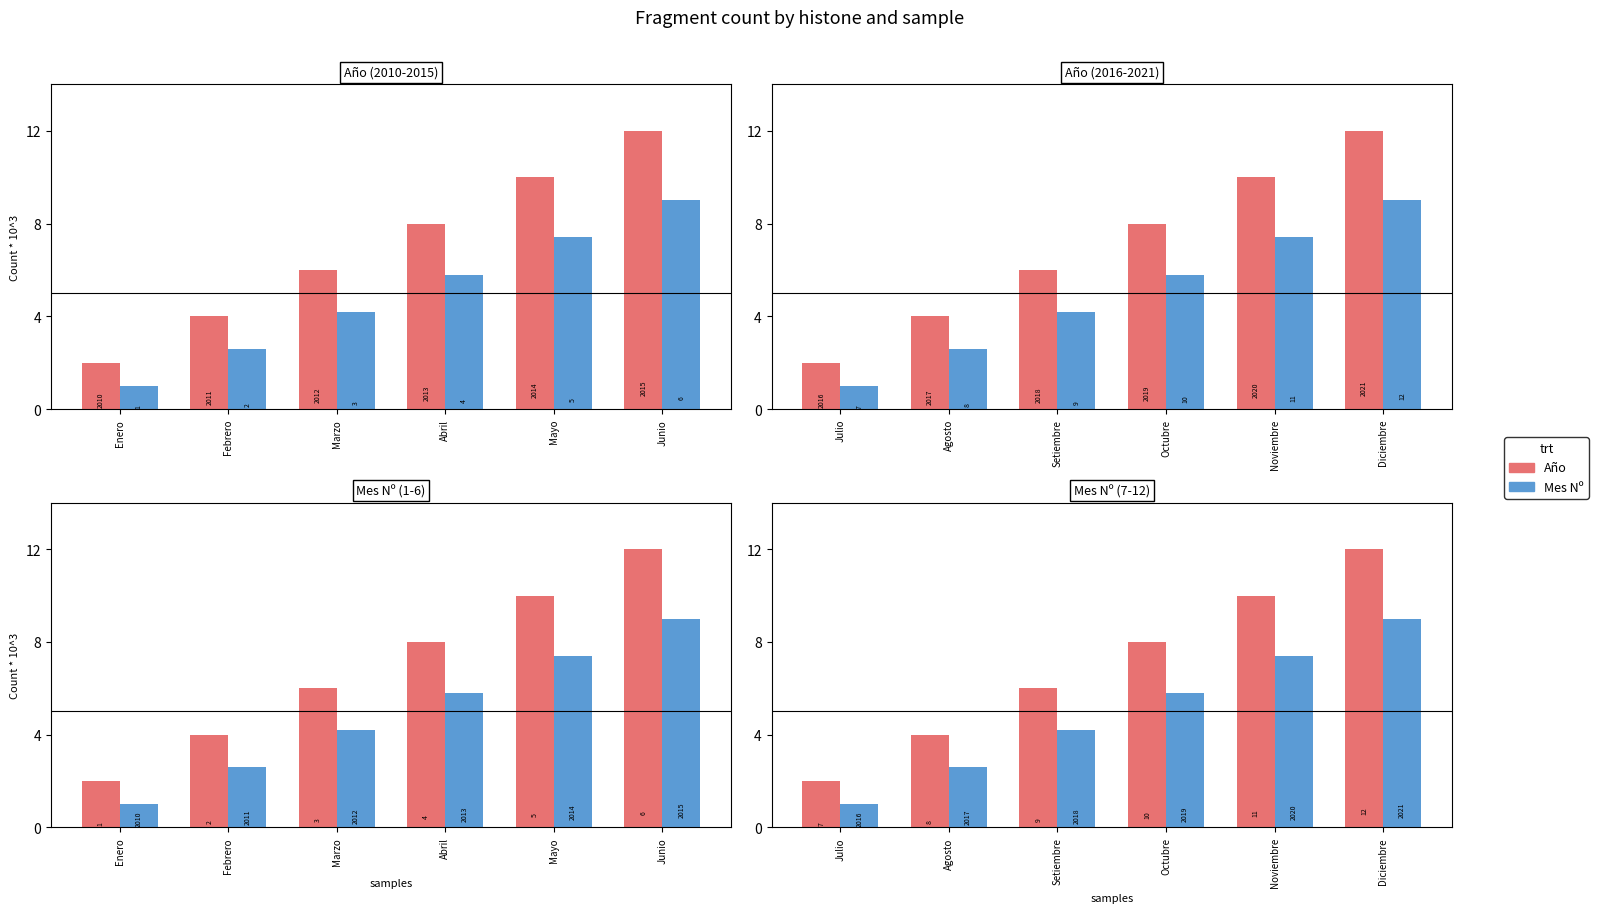

Which series has the widest spread of values?

Año